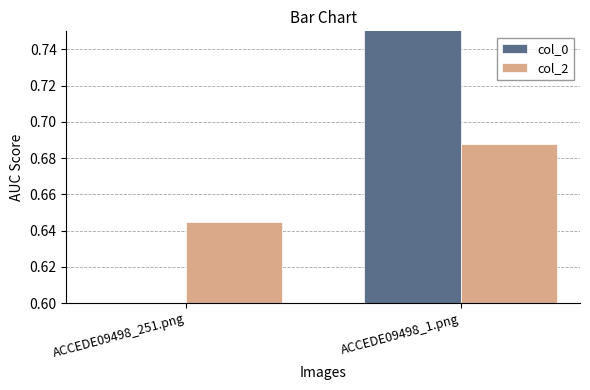

What is the sum of all col_0 values?

1.0